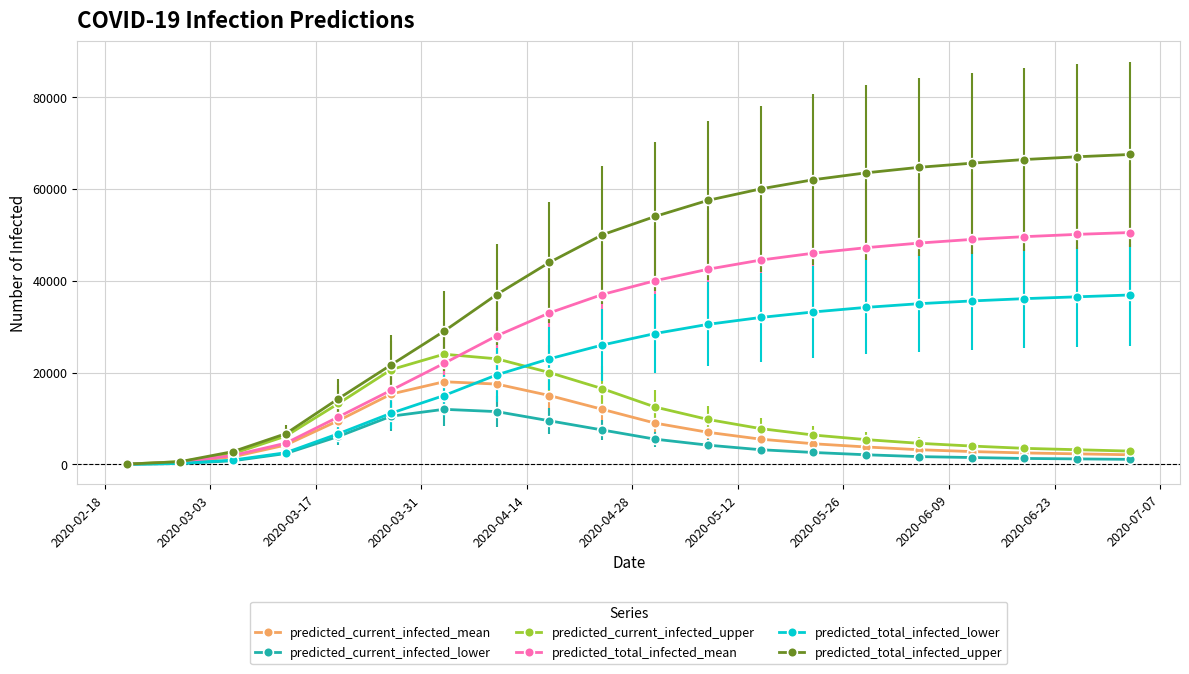

What is the difference between the second highest and minimum values in the predicted_current_infected_upper series?

22925